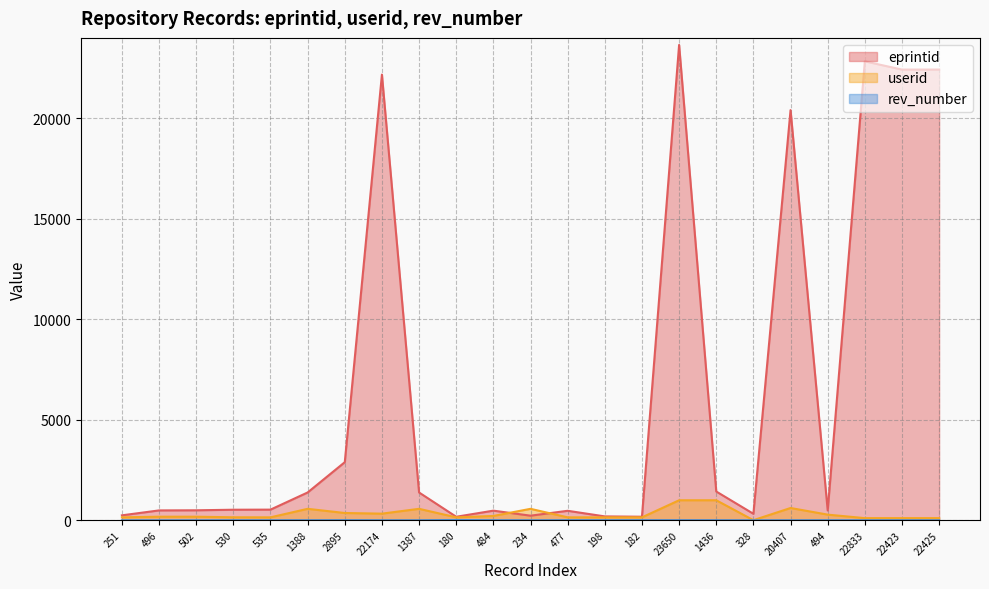

True or false: userid and eprintid intersect in this chart.

True